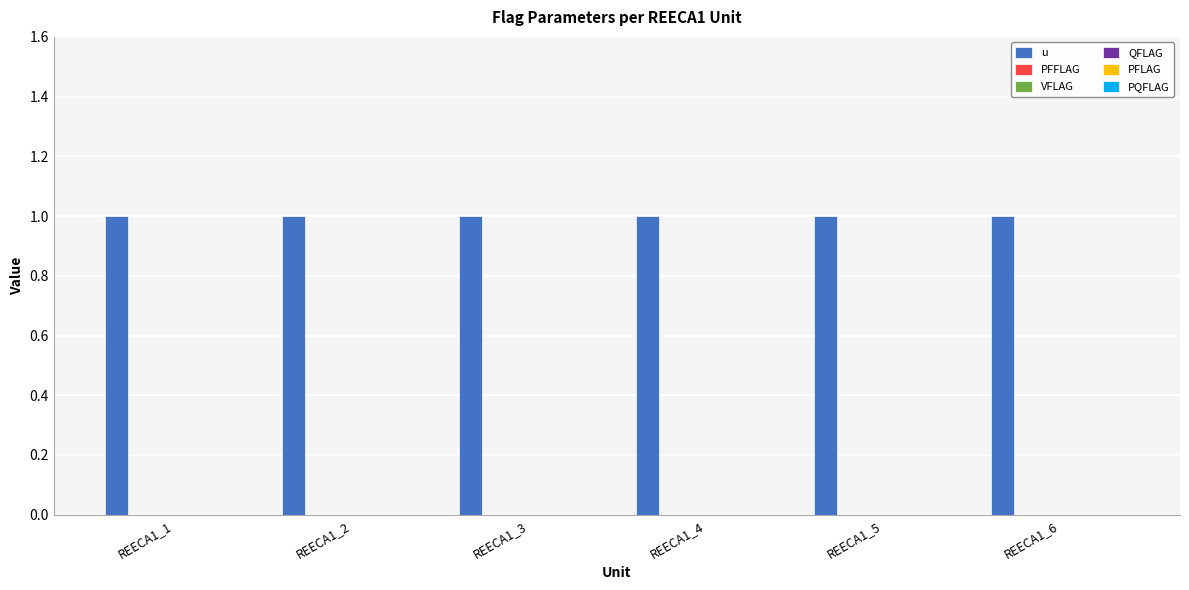

Between REECA1_4 and REECA1_6, which series saw the biggest shift?

u